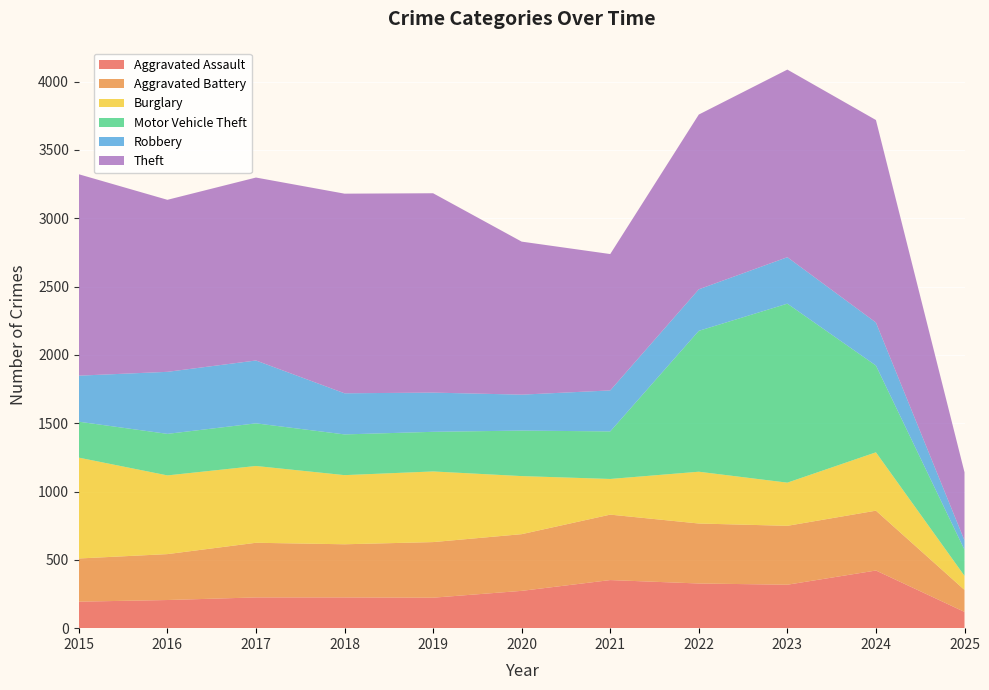

Reading left to right, what are all the values shown in this chart?

Aggravated Assault: 194	206	225	225	223	273	352	327	318	422	119
Aggravated Battery: 316	336	400	389	407	415	479	439	431	438	161
Burglary: 738	576	562	506	517	425	261	379	316	427	103
Motor Vehicle Theft: 263	304	312	298	290	333	348	1031	1310	635	191
Robbery: 337	454	460	301	287	263	300	304	340	315	68
Theft: 1474	1259	1339	1461	1459	1120	998	1279	1373	1482	499